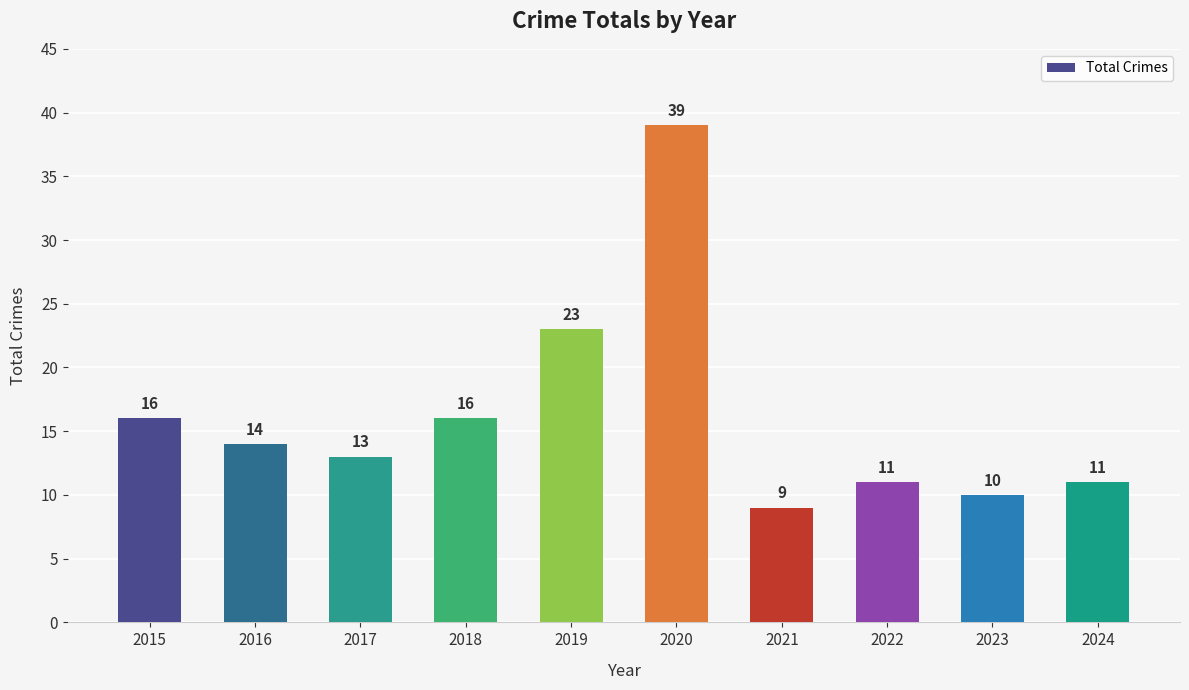

Is it true that the value at 2016 is 14?

True